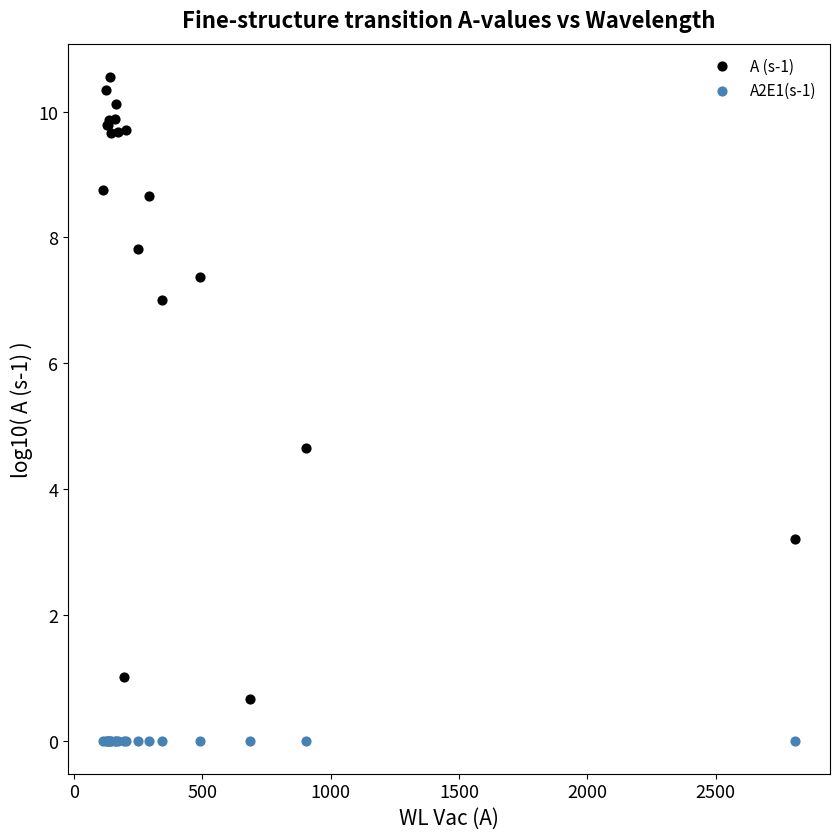

Which series contains the lowest Y value?

A2E1(s-1)